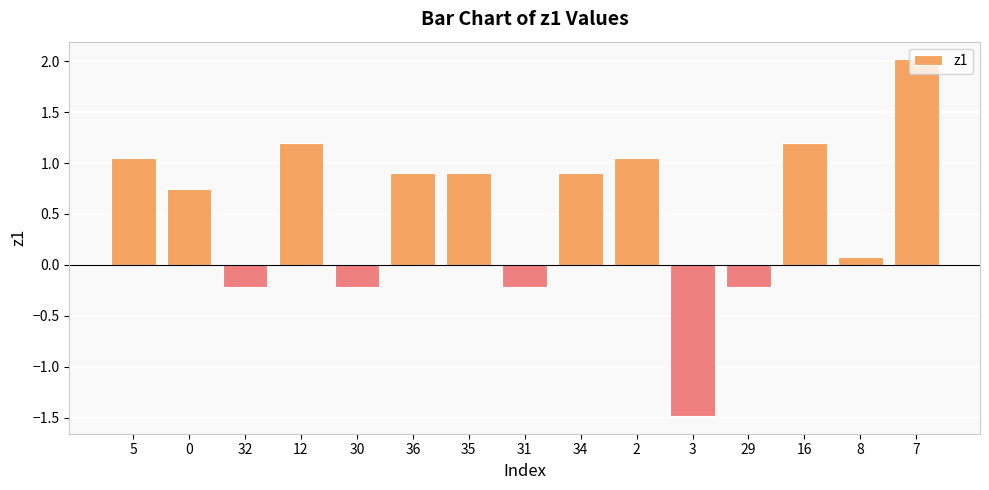

What is the change in value from 3 to 7?

+3.5